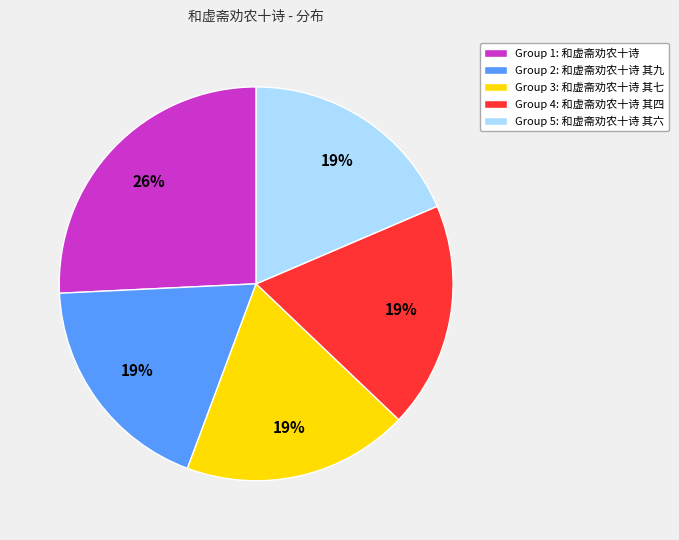

Does any single category account for the majority?

No